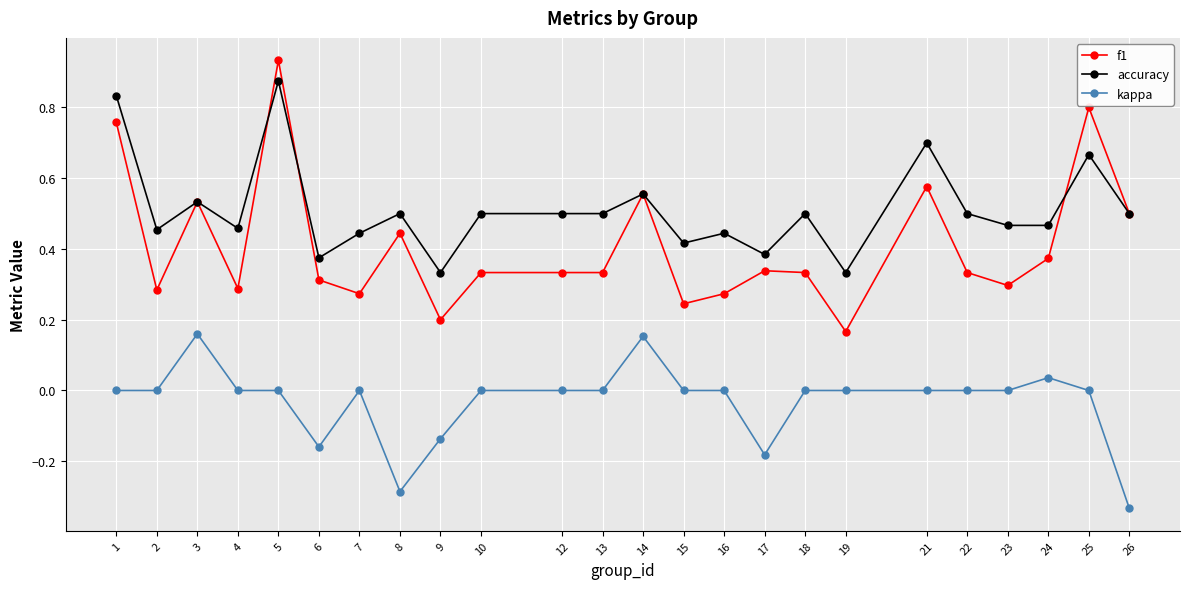

Is the value of accuracy at 8 greater than the value of f1 at 22?

Yes